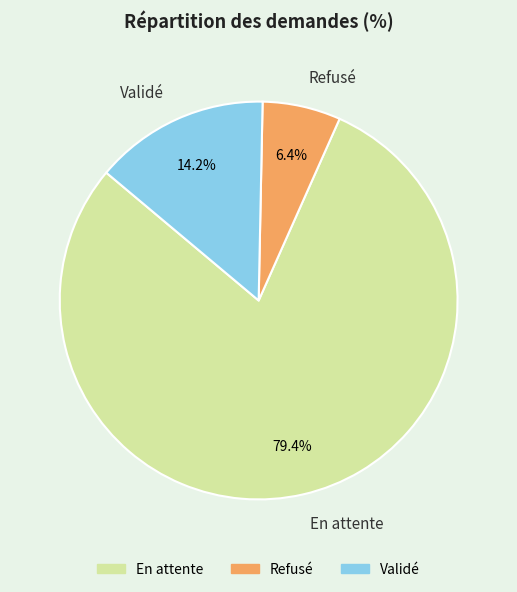

How many slices are in this pie chart?

3